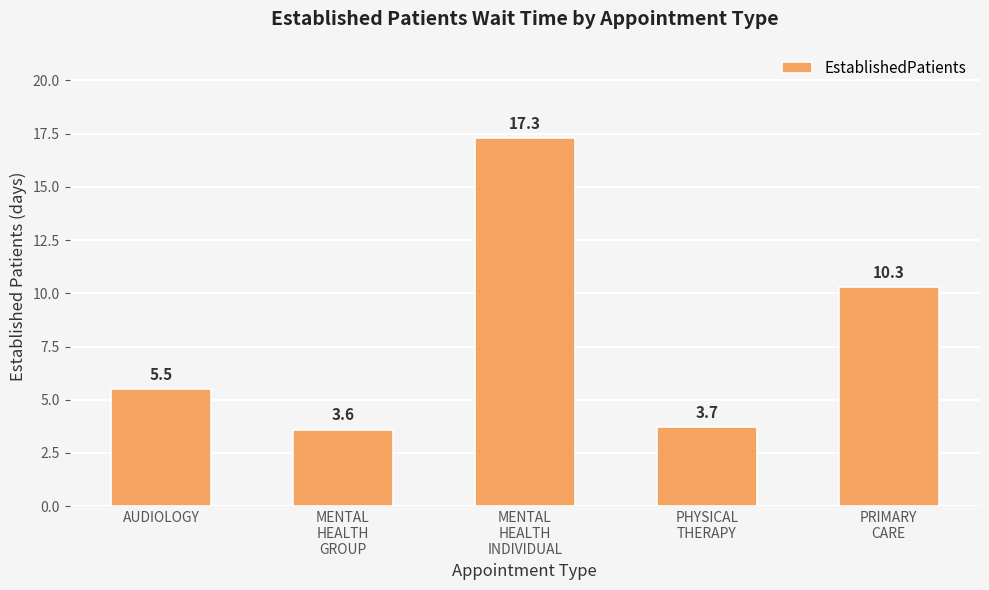

What is the smallest value displayed?

3.6